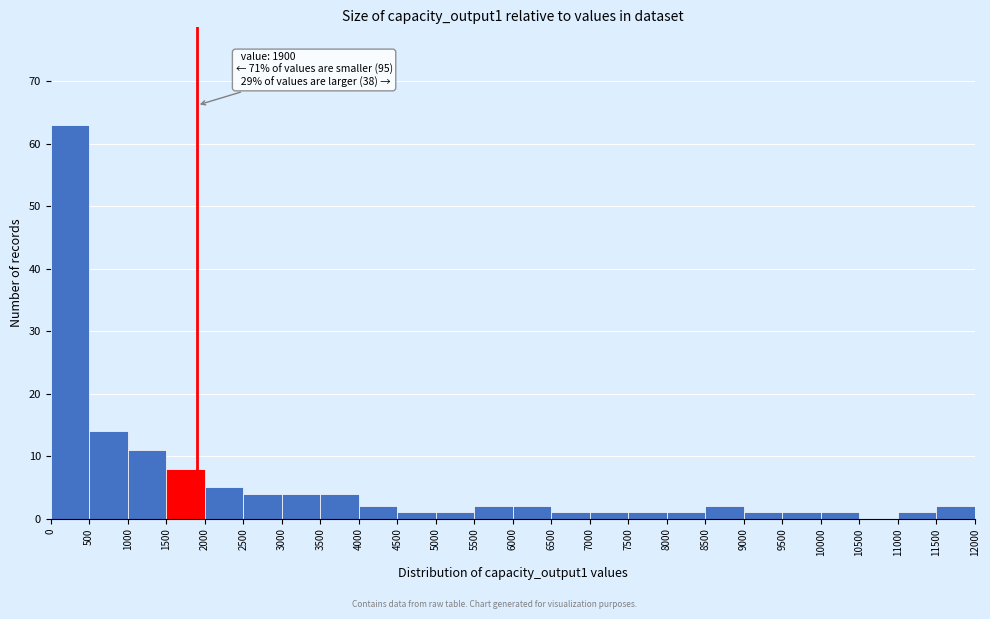

Over which range of the x-axis is the bar tallest?

0 to 500